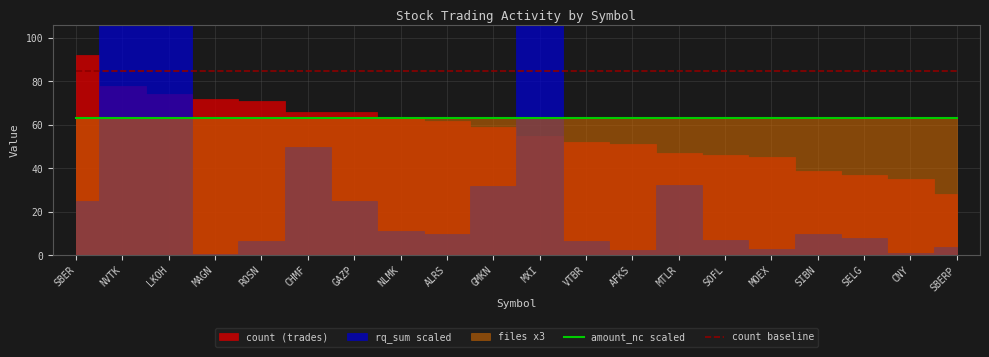

True or false: amount_nc scaled and count baseline cross at least once.

False